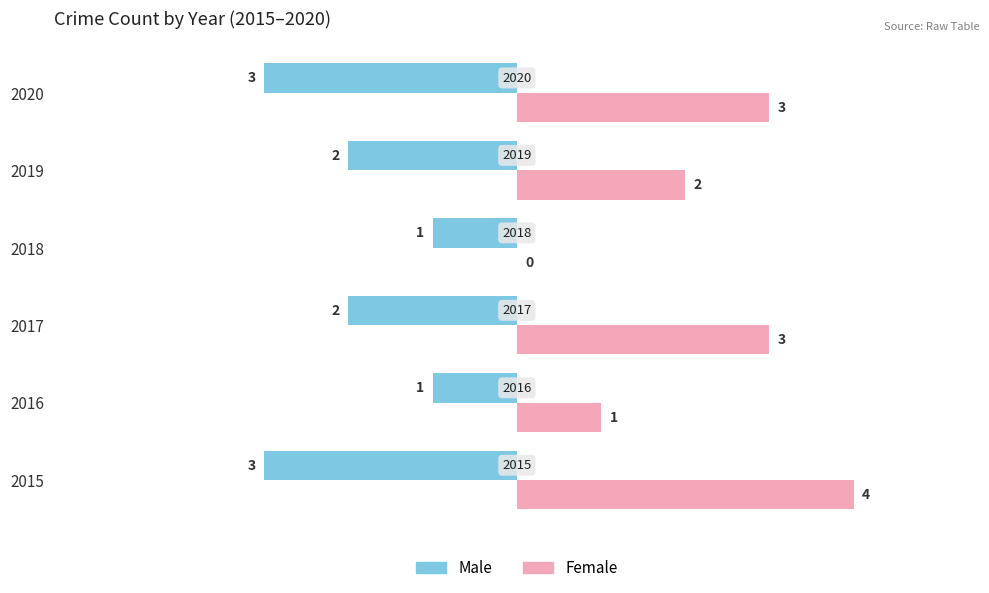

How many values in the Male series exceed -2?

2